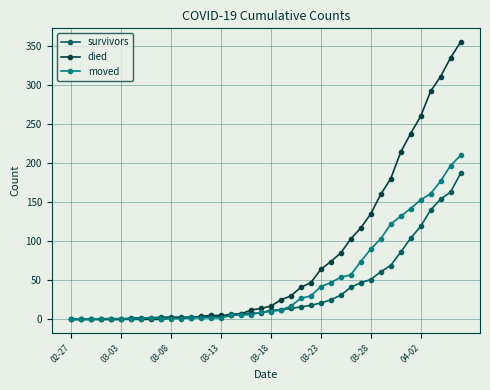

Which series has the widest spread of values?

died